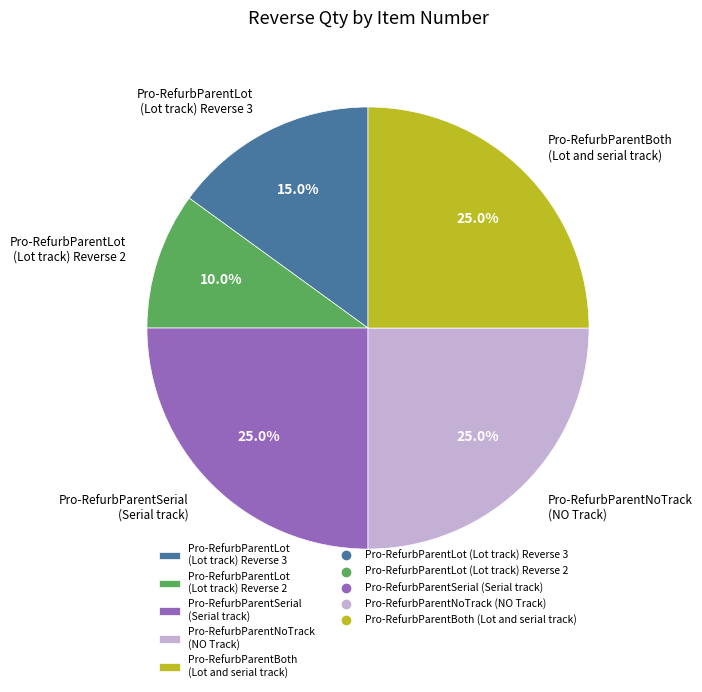

Which slice is the smallest?

Pro-RefurbParentLot (Lot track) Reverse 2